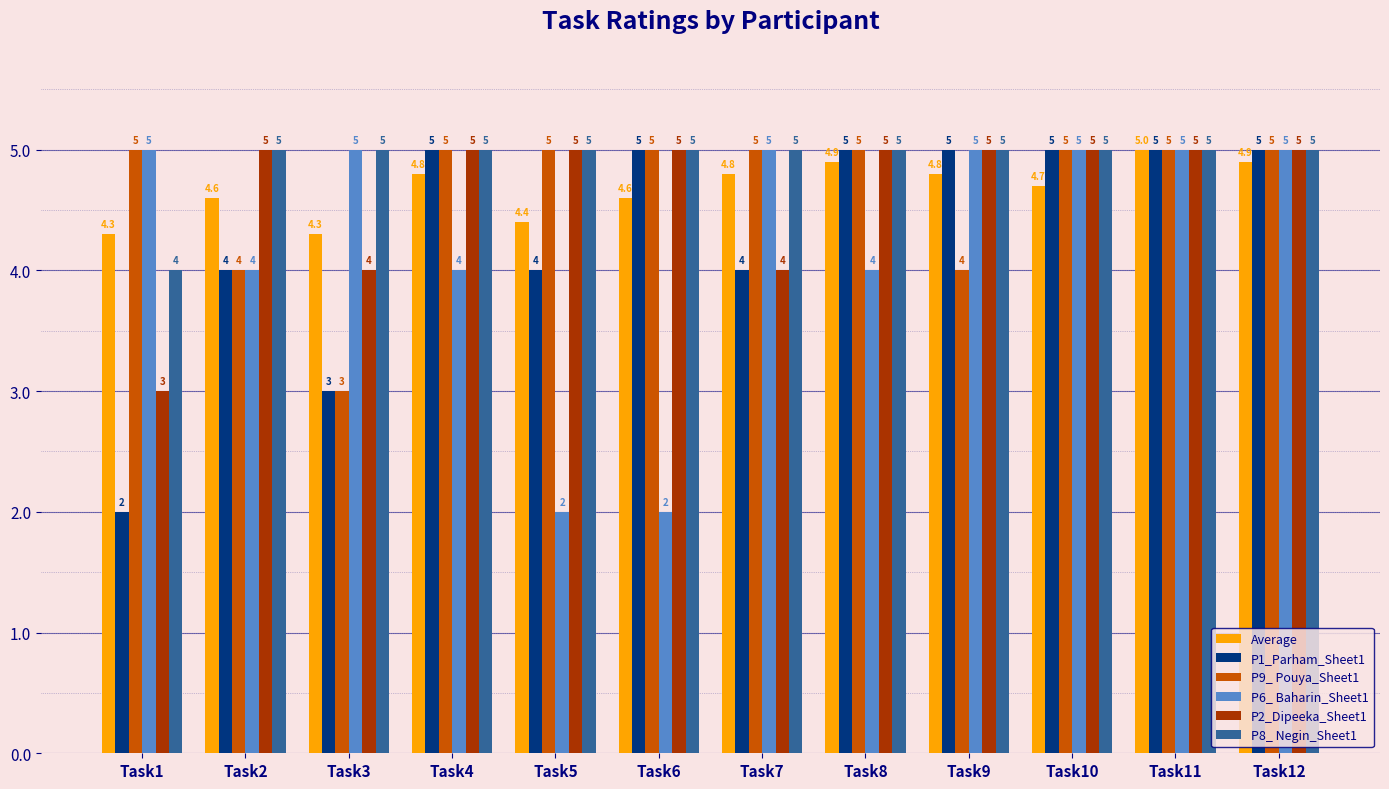

Which series has the largest total across all categories?

P8_ Negin_Sheet1